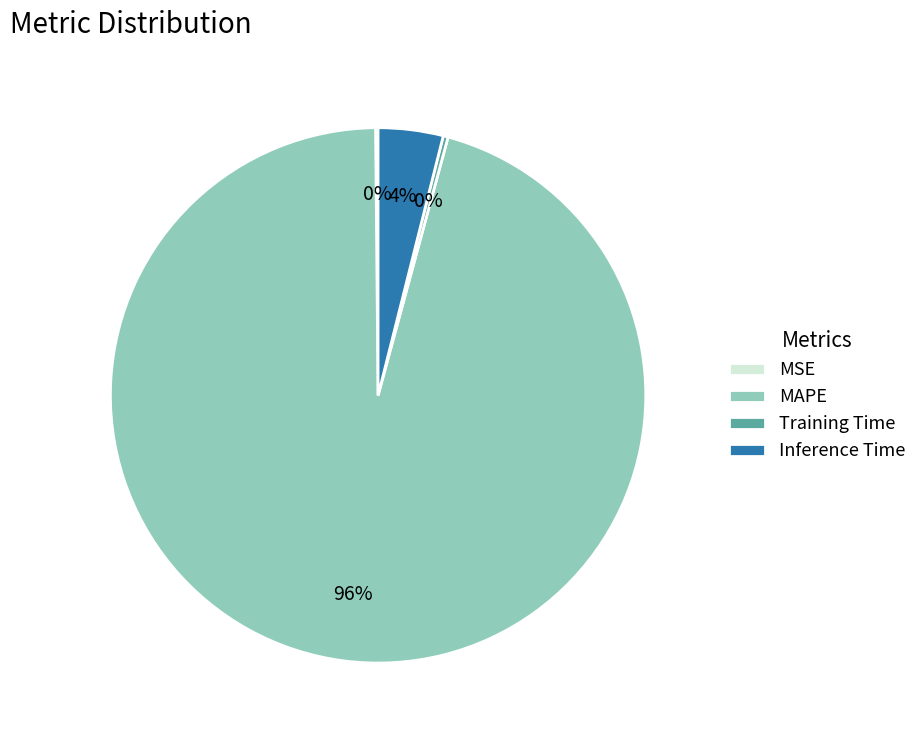

Which category has the biggest portion of the pie?

MAPE